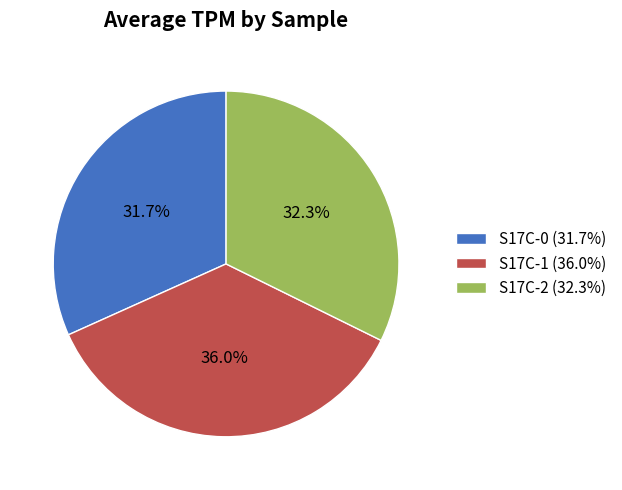

What is the total percentage of S17C-2 and S17C-0?

64.0%